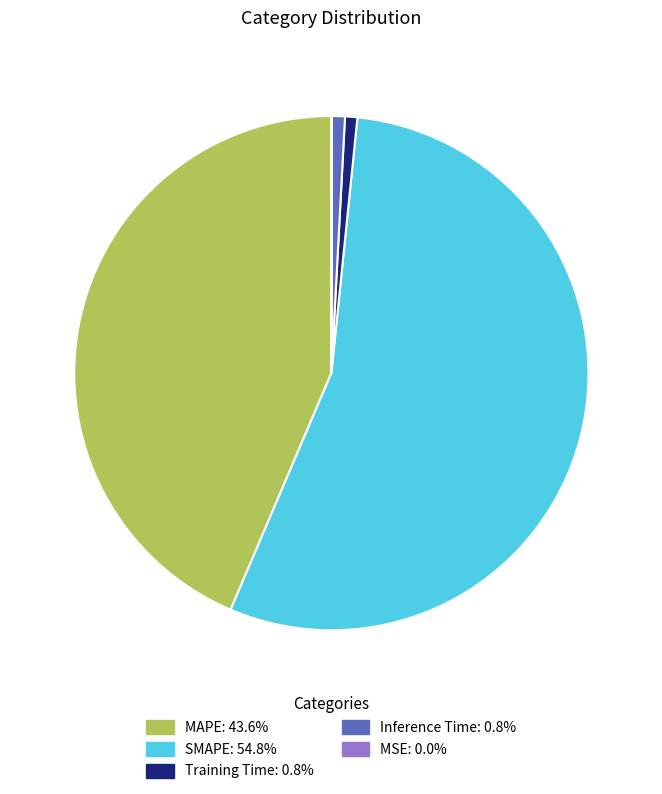

Does any single category account for the majority?

Yes